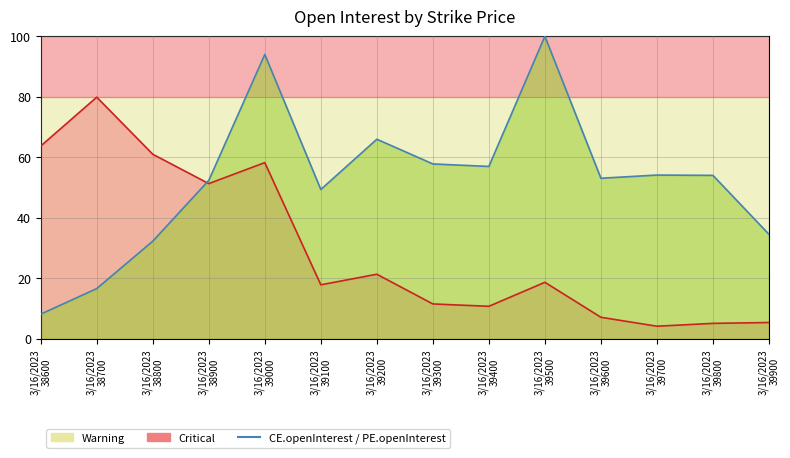

Rank the series by their average value, from highest to lowest.

CE.openInterest, PE.openInterest